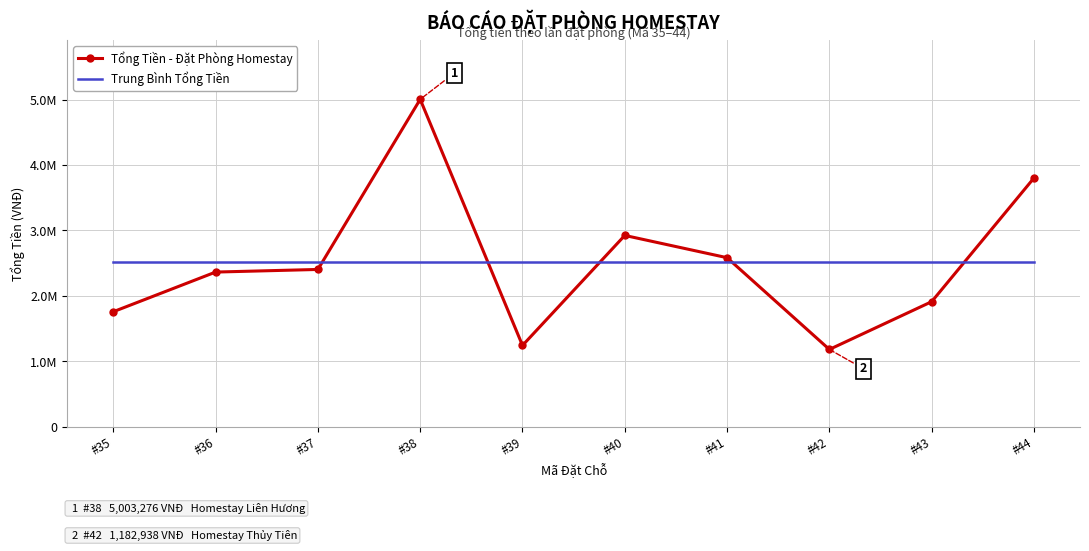

At #35, list the series in order from largest to smallest.

Trung Bình Tổng Tiền, Tổng Tiền - Đặt Phòng Homestay